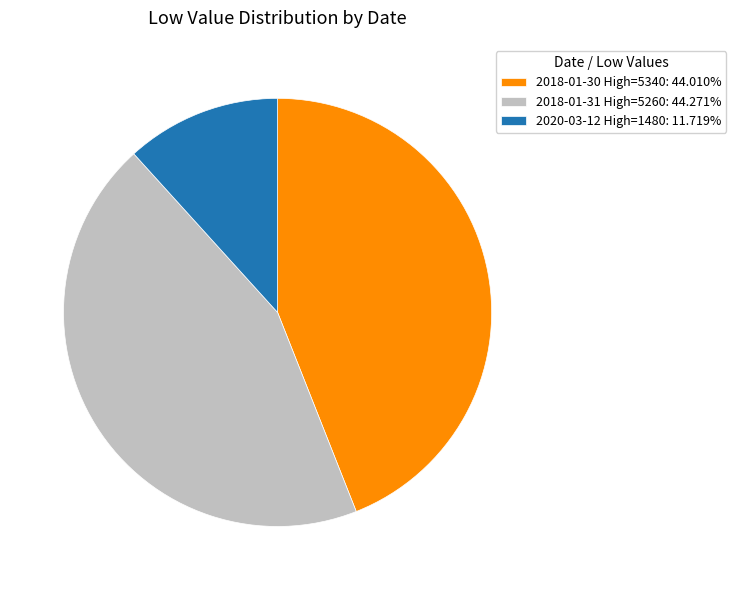

Combined, do 2018-01-31 High=5260: 44.271% and 2020-03-12 High=1480: 11.719% account for over 50%?

Yes